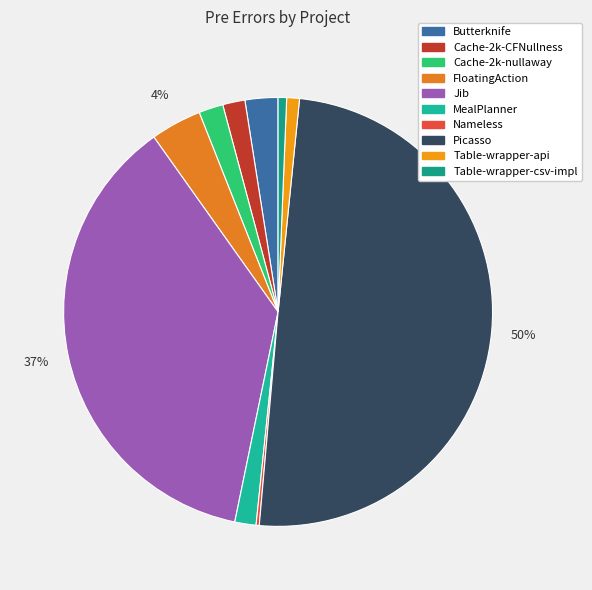

To the nearest percent, what is the average slice percentage?

10%